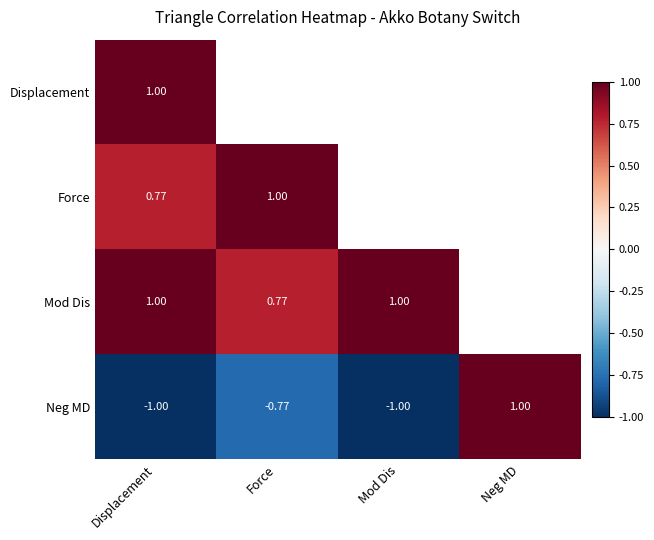

True or false: Neg MD has a value of -1.2 at Force.

False